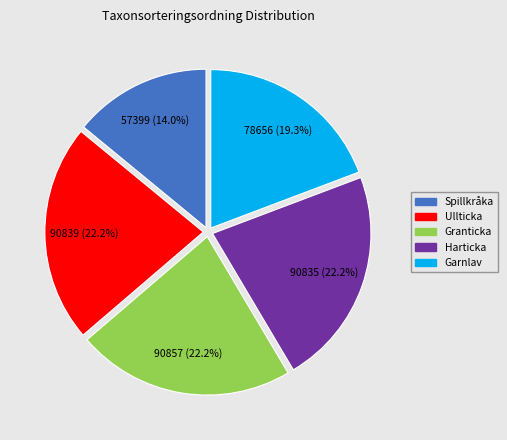

Count the number of slices in the pie.

5